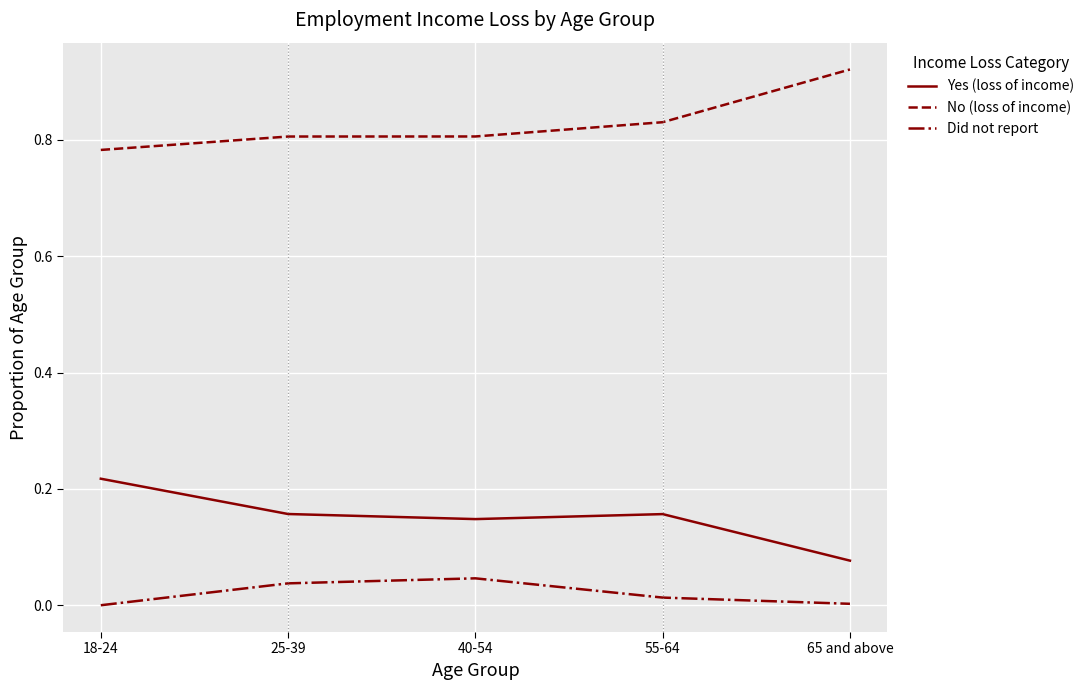

At which label is No (loss of income) closest to 0?

18-24